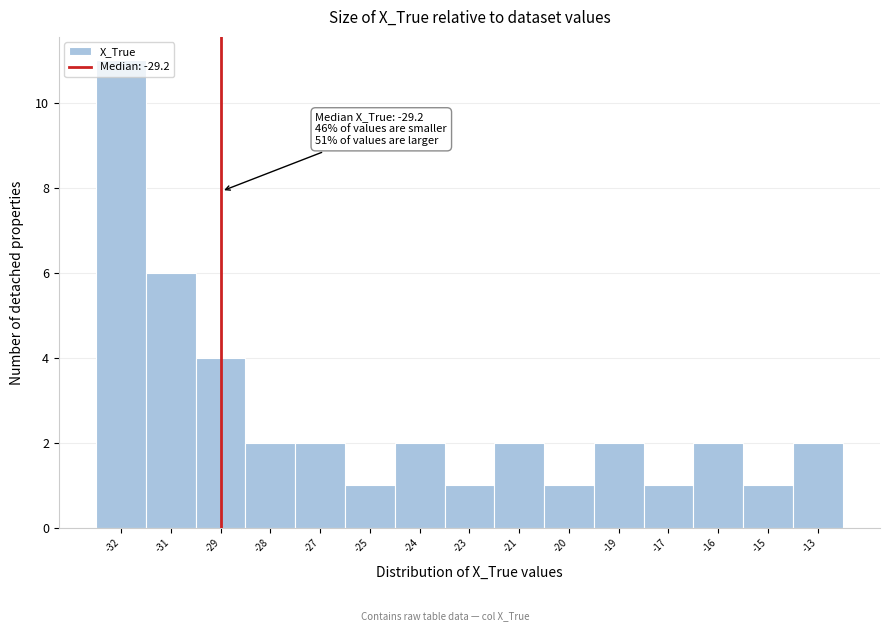

Which category has the highest value across all series?

-32